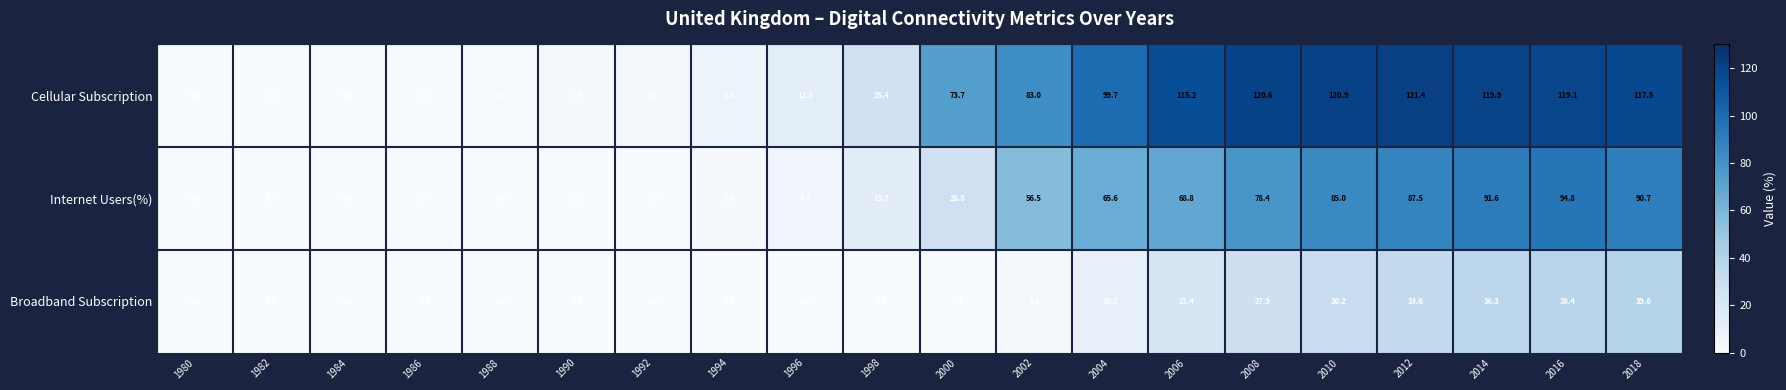

What is the greatest value displayed?

121.4